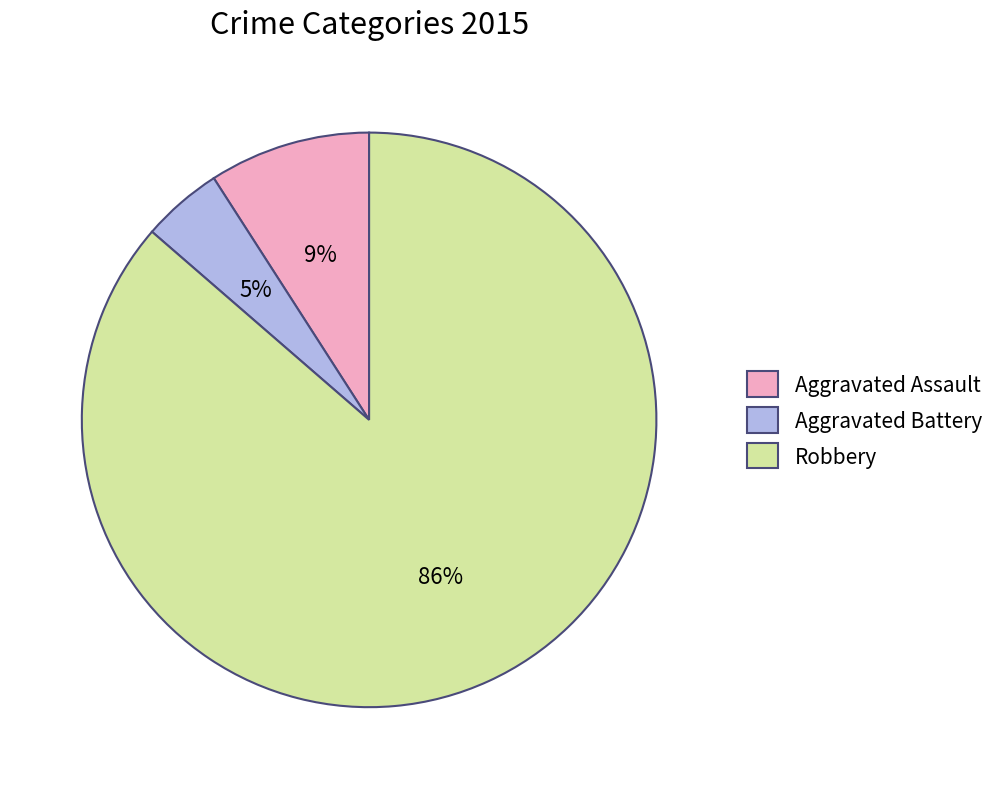

What is the smallest slice in the pie chart?

Aggravated Battery